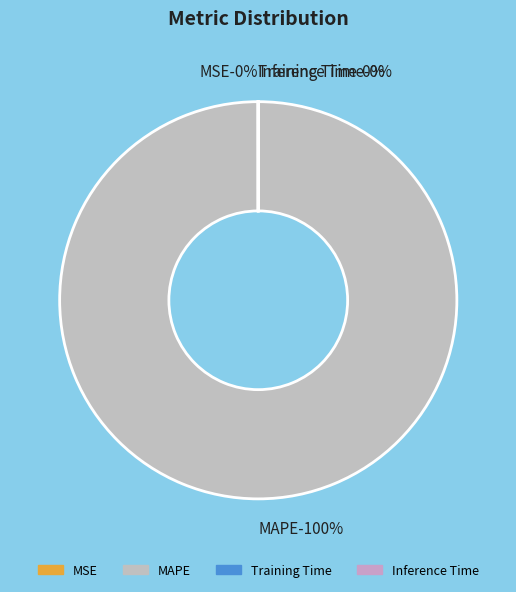

To the nearest percent, what is the difference between the largest and smallest slice percentages?

100%